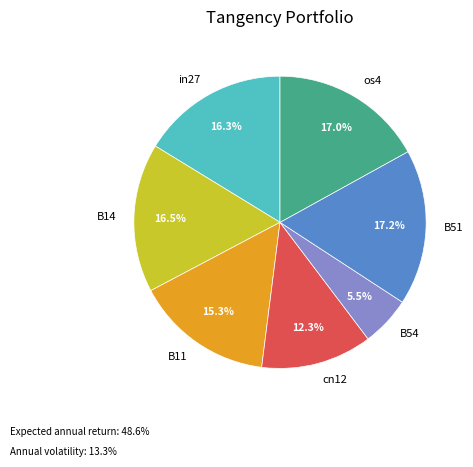

How many segments does this pie chart have?

7